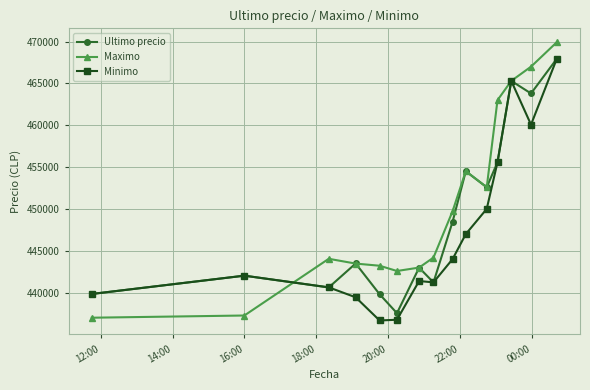

What is the minimum value shown in the chart?

436692